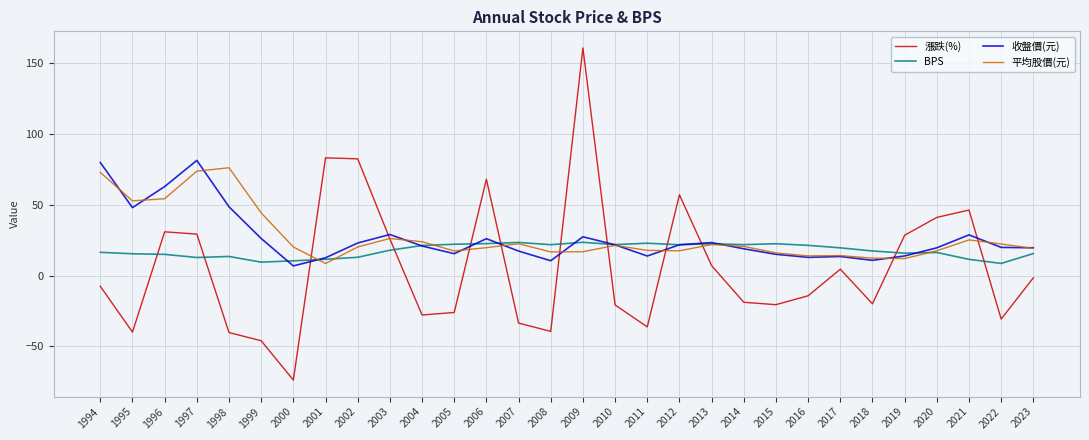

At which category is the sum across all series the highest?

2009